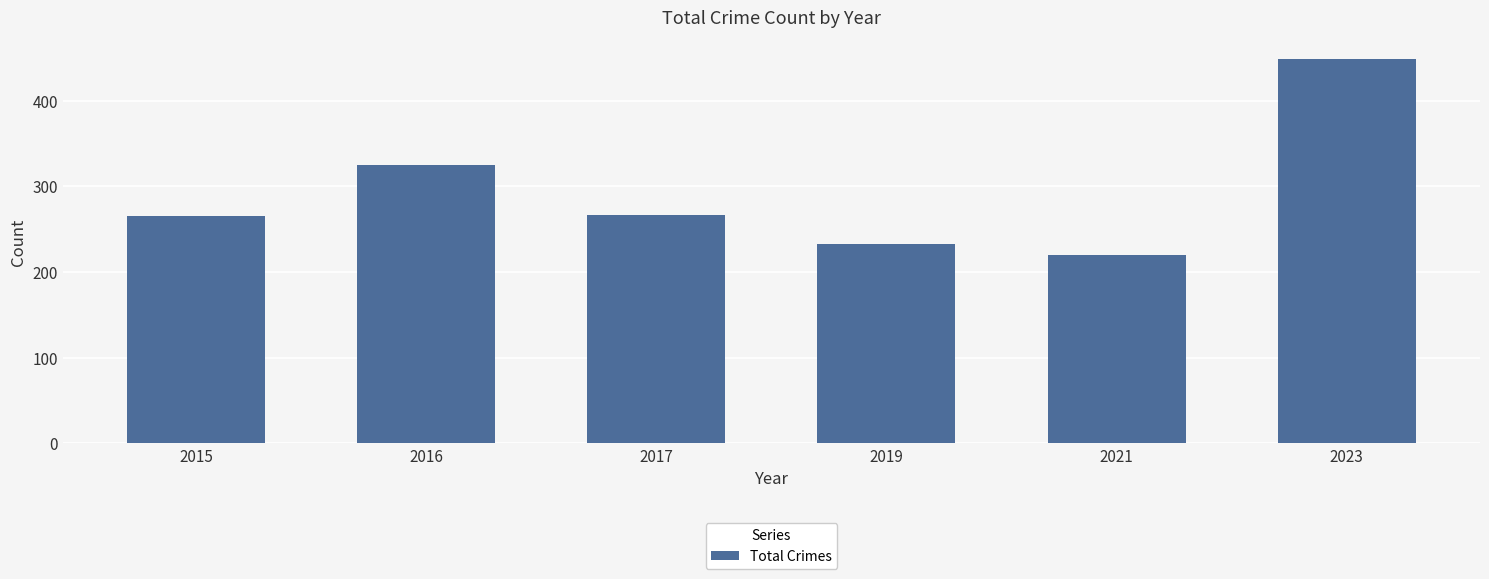

Where is the data nearest to the value 334?

2016